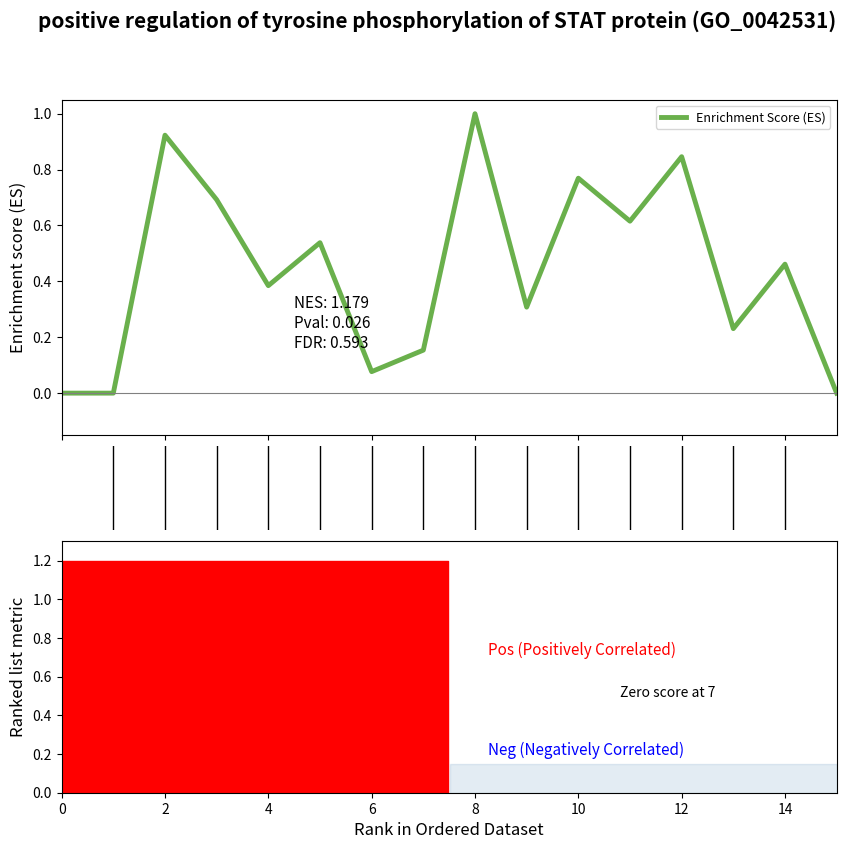

What is the greatest value displayed?

1.0